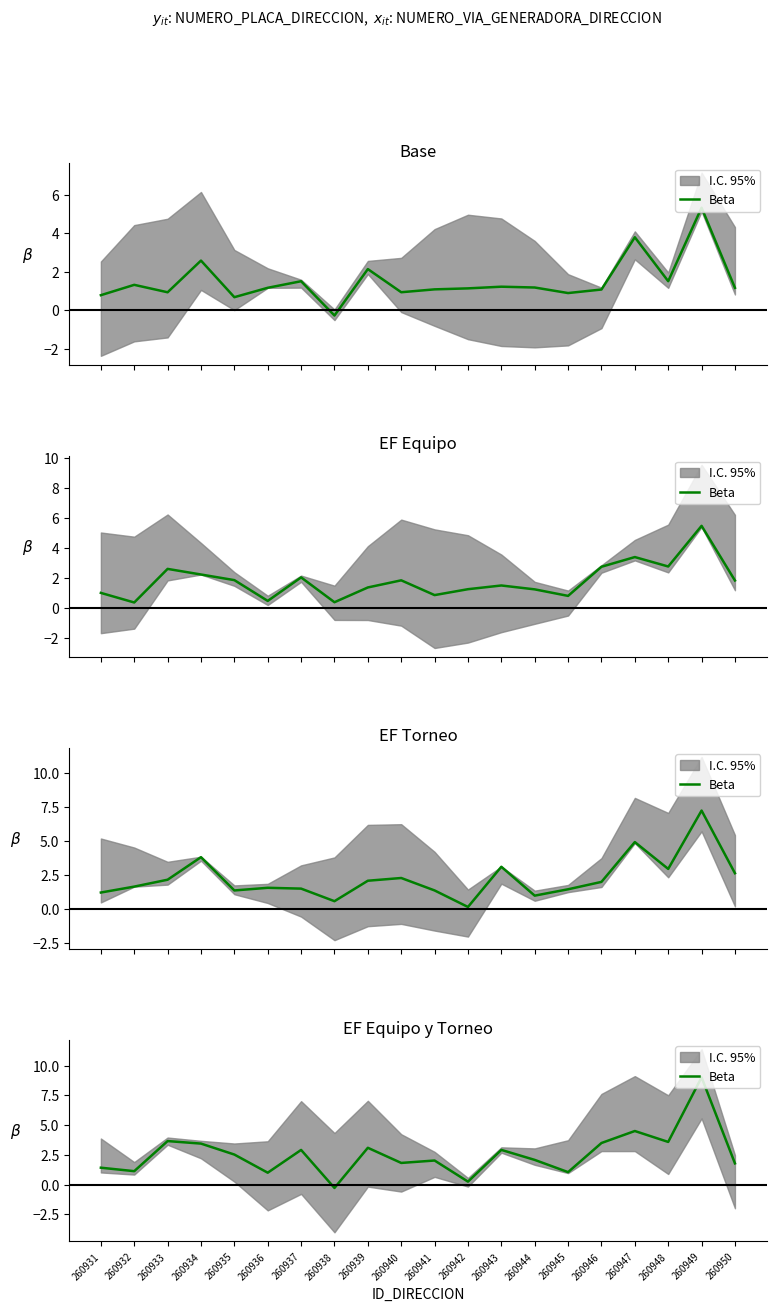

Rank the categories by value from highest to lowest.

260949, 260947, 260933, 260948, 260946, 260934, 260939, 260943, 260937, 260935, 260944, 260941, 260940, 260950, 260931, 260932, 260945, 260936, 260942, 260938